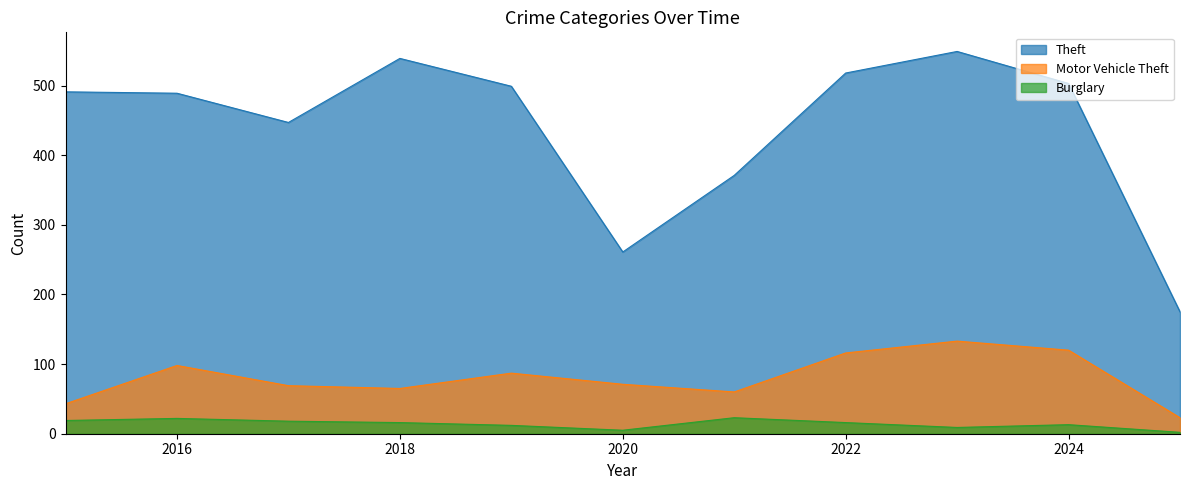

Which series has the largest total across all categories?

Theft